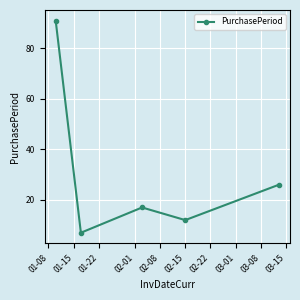

What is the value of the 1st point from the left?

91